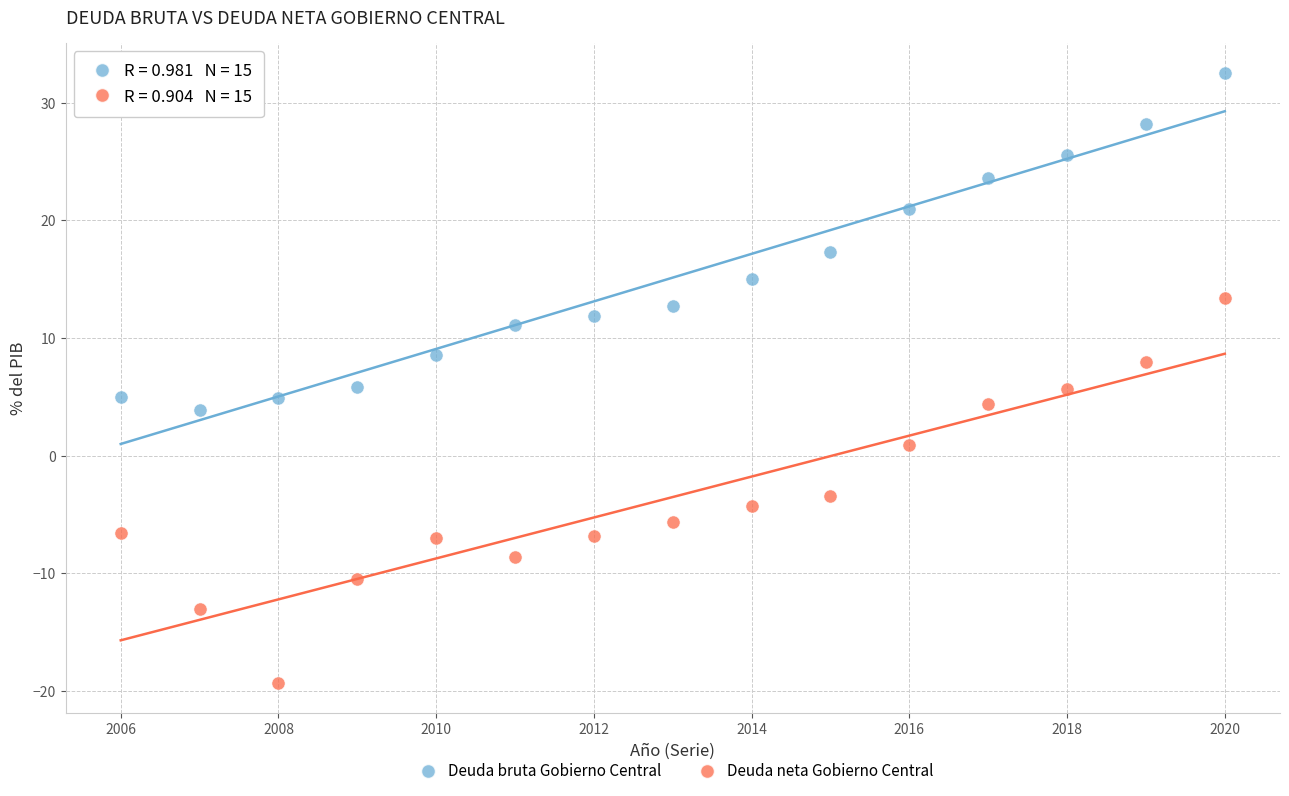

What are all the series names shown in the legend?

Deuda bruta Gobierno Central, Deuda neta Gobierno Central